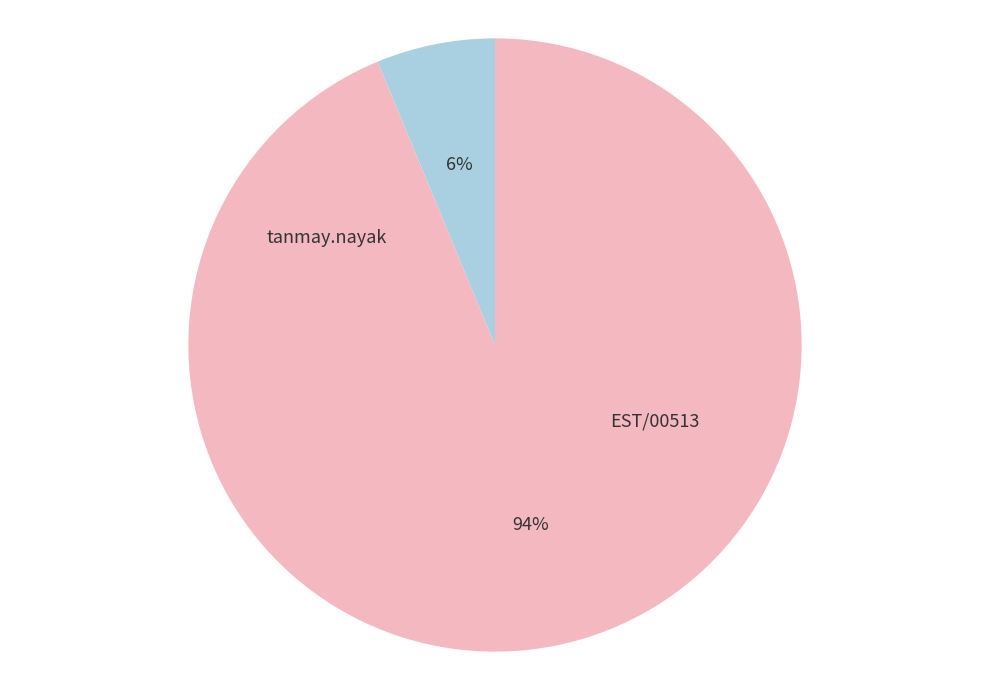

How many slices are in this pie chart?

2